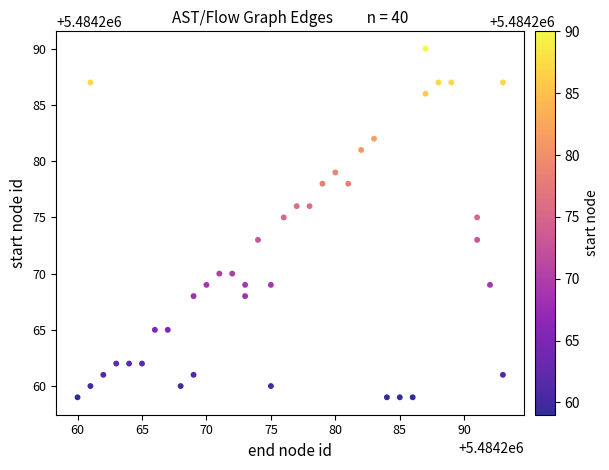

What is the range of X values (max minus min)?

33